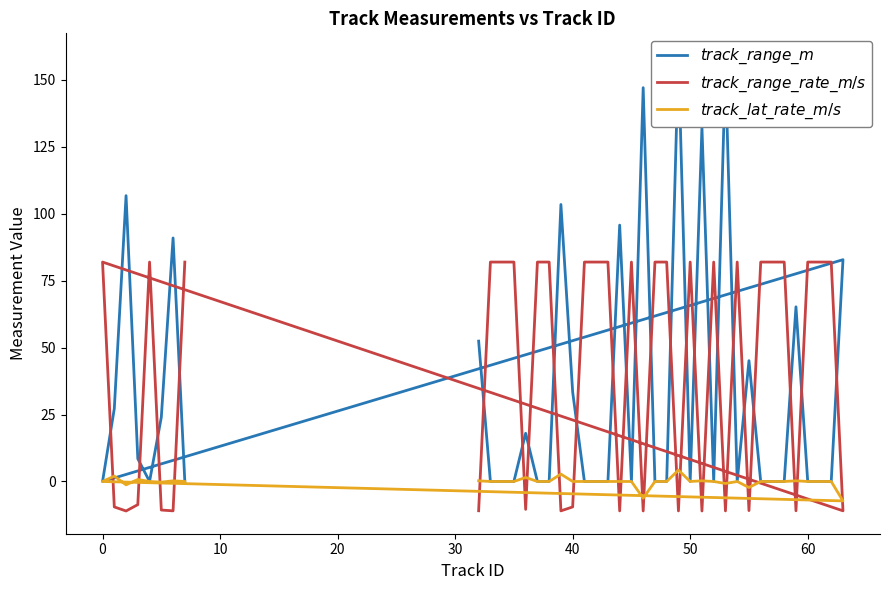

How many series are shown in this chart?

3